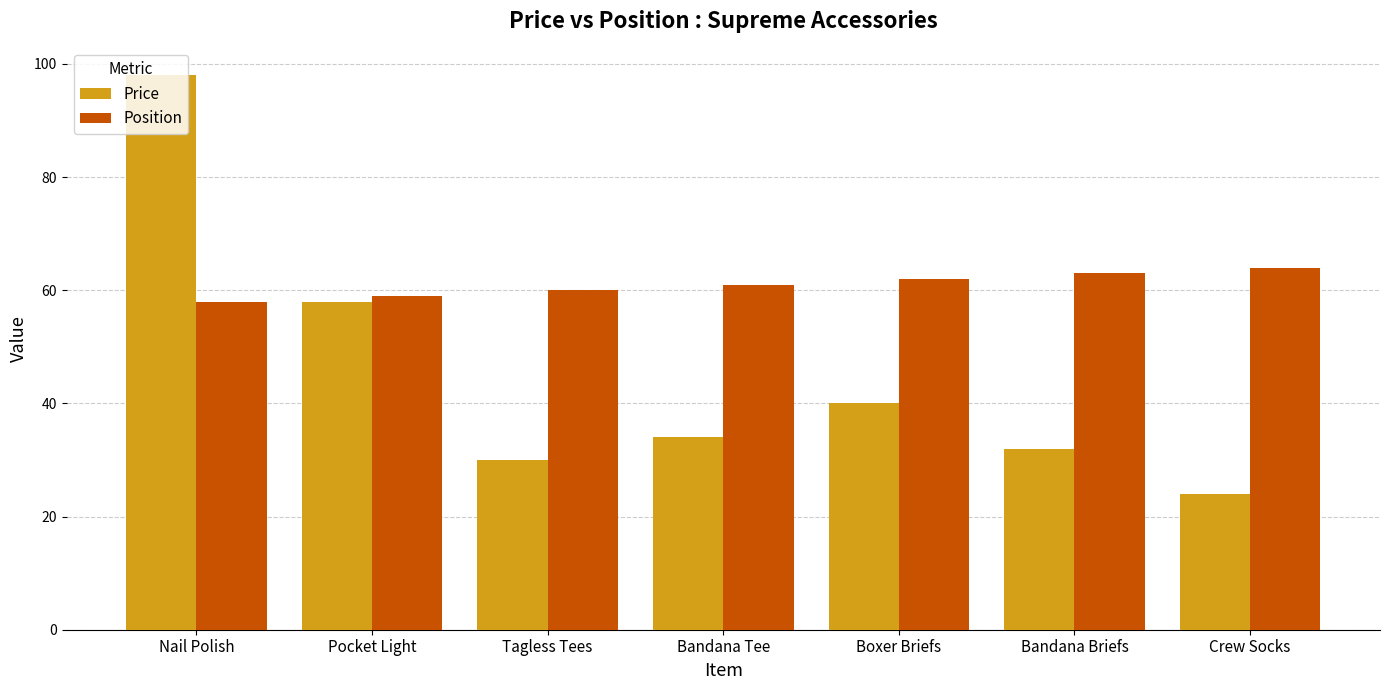

Rank the series at Pocket Light from highest to lowest value.

Position, Price